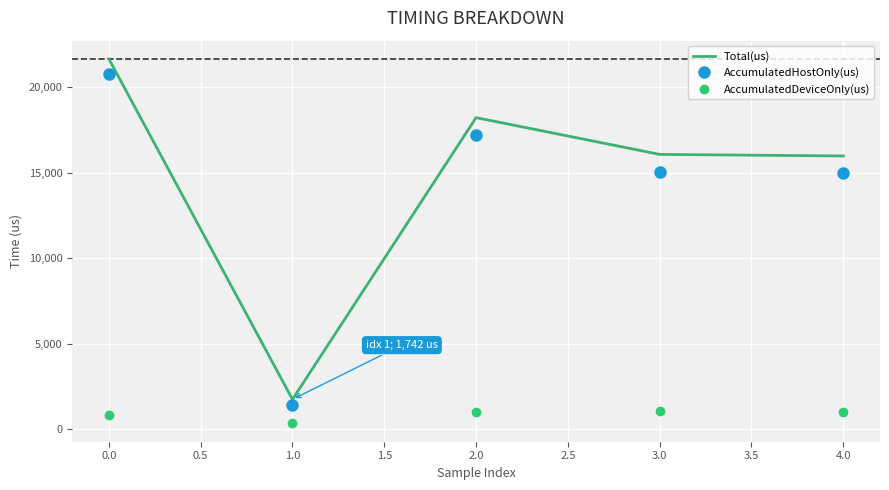

Is it true that AccumulatedHostOnly(us) equals 553.0 at 0.0?

False